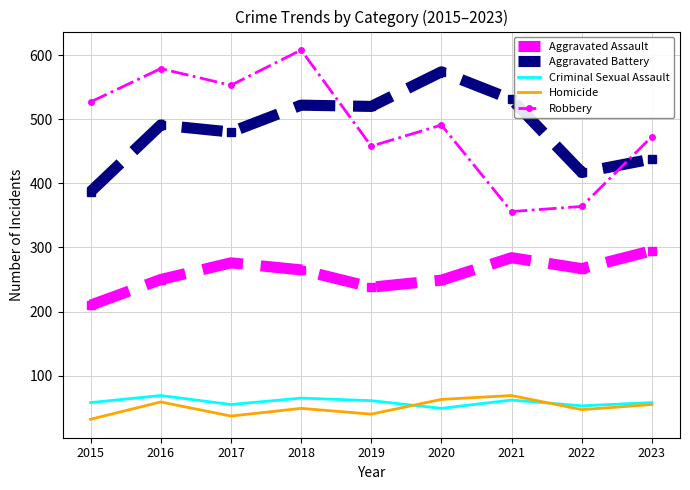

True or false: Criminal Sexual Assault has a value of 58 at 2015.

True